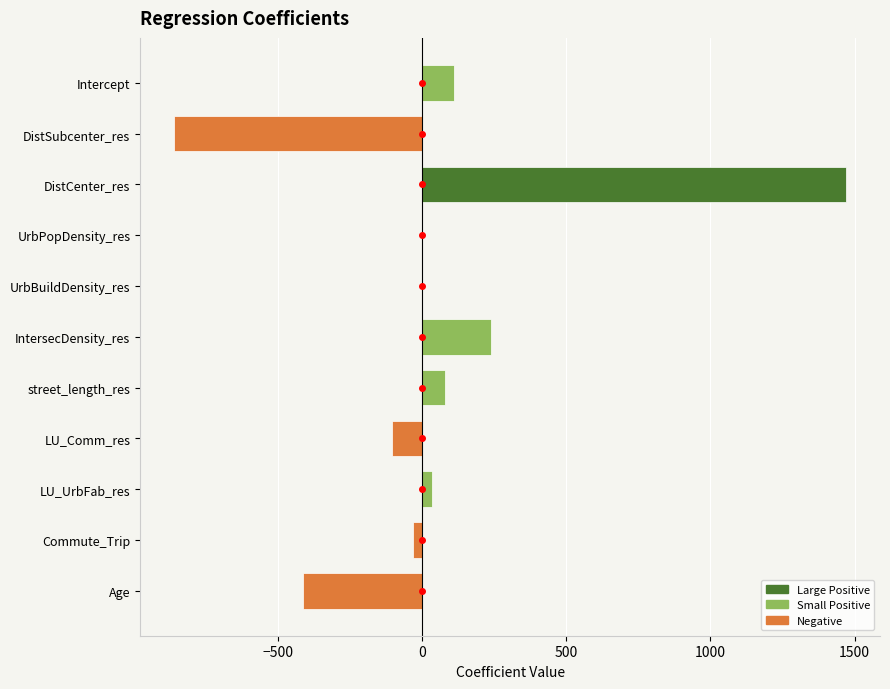

Count the number of categories in the chart.

11